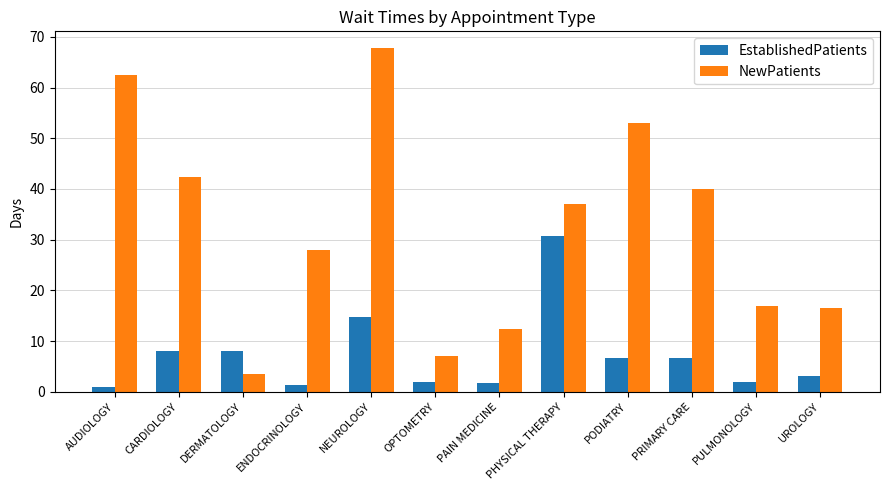

What is the difference between the highest and lowest values at UROLOGY?

13.4